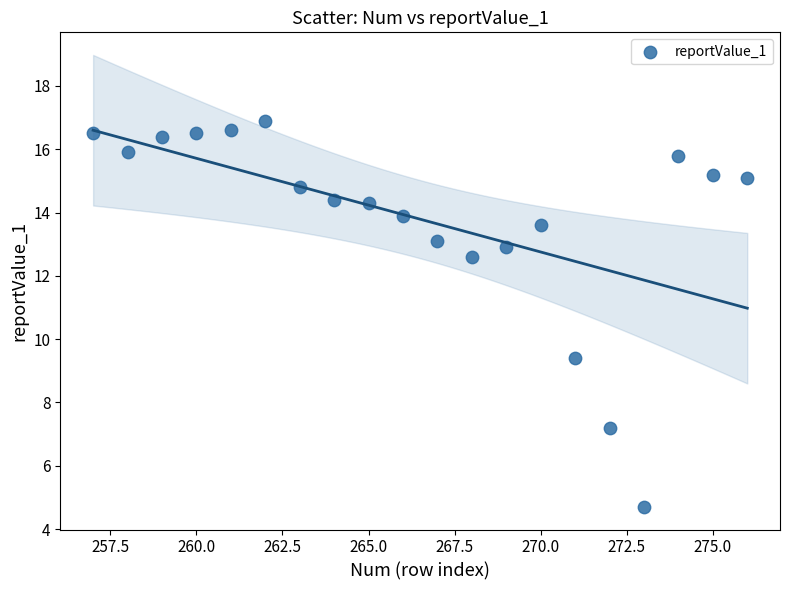

What Y value in the scatter plot is closest to 10?

9.4